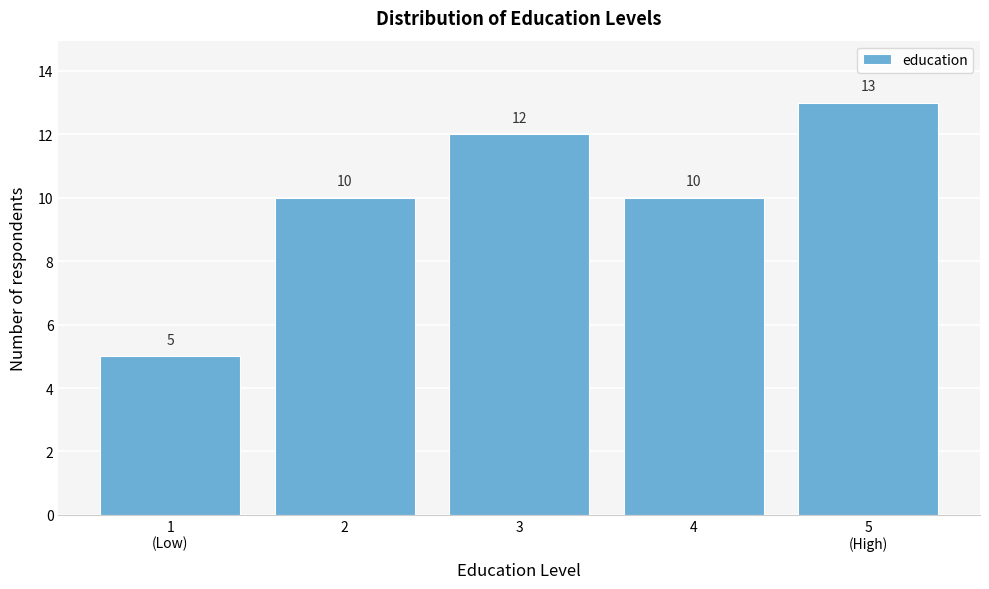

Reading left to right, list all the values displayed in this chart.

5	10	12	10	13